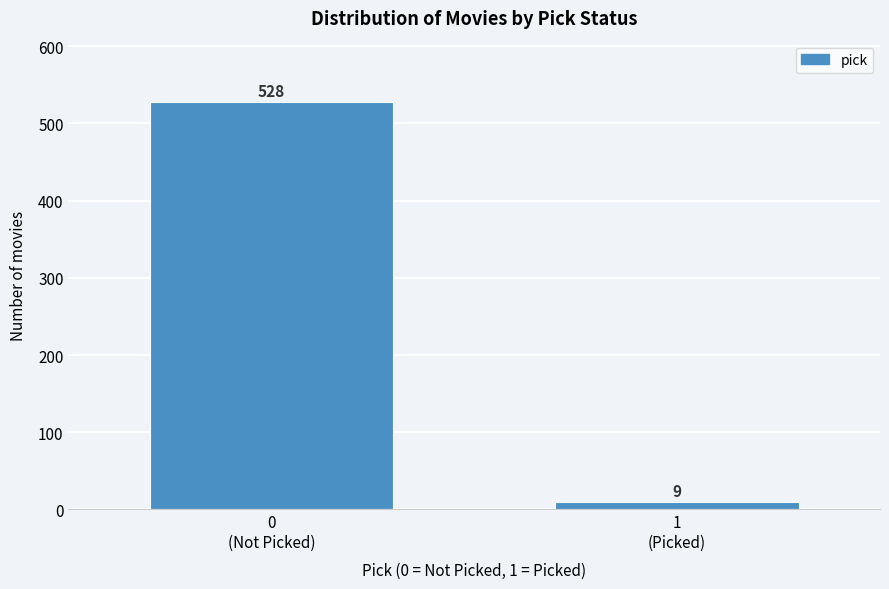

Reading left to right, extract all data points from this chart.

528	9